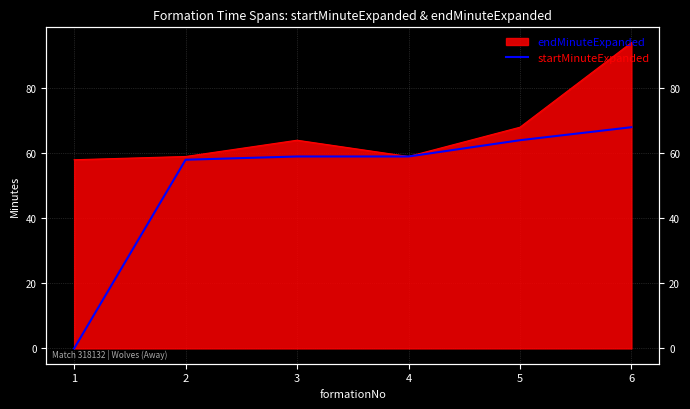

At which category does the chart reach its minimum across all series?

1